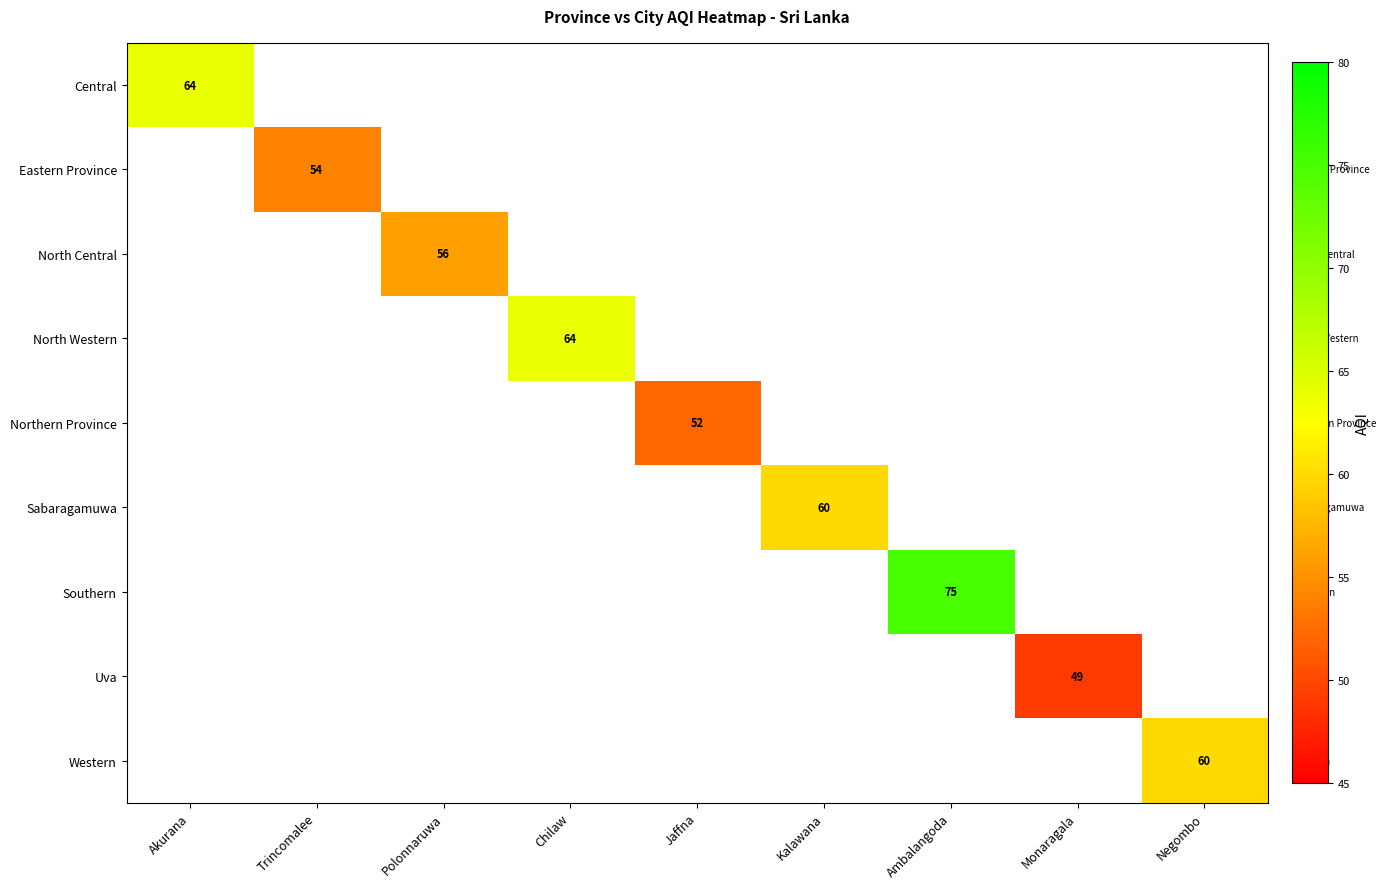

The value of Eastern Province at Trincomalee is 54. True or false?

True